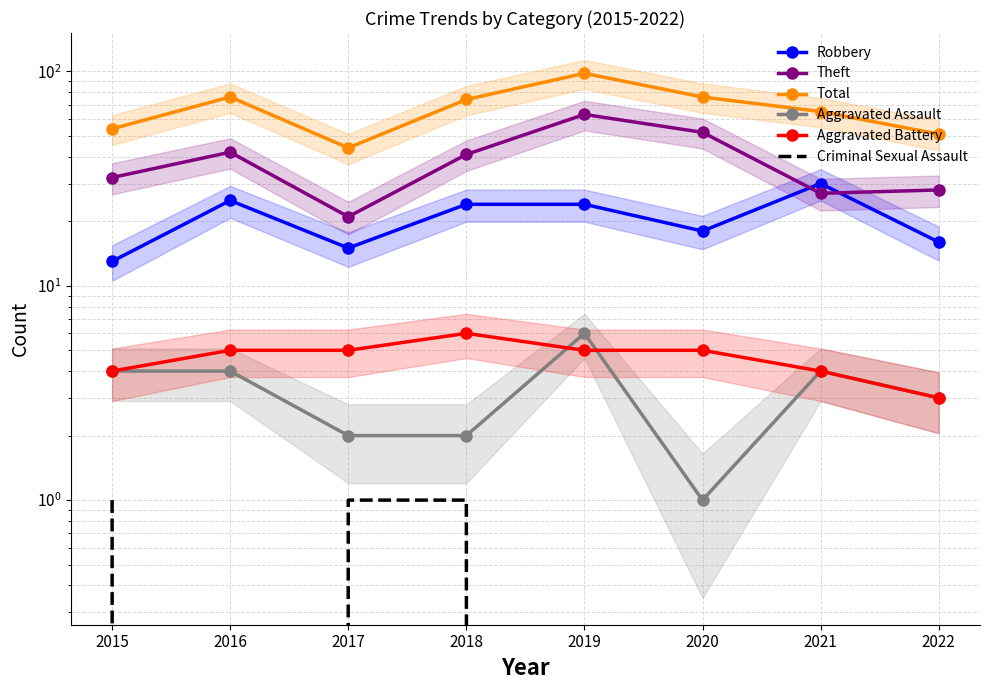

What is the approximate value of Theft at 2021, to the nearest 10?

30